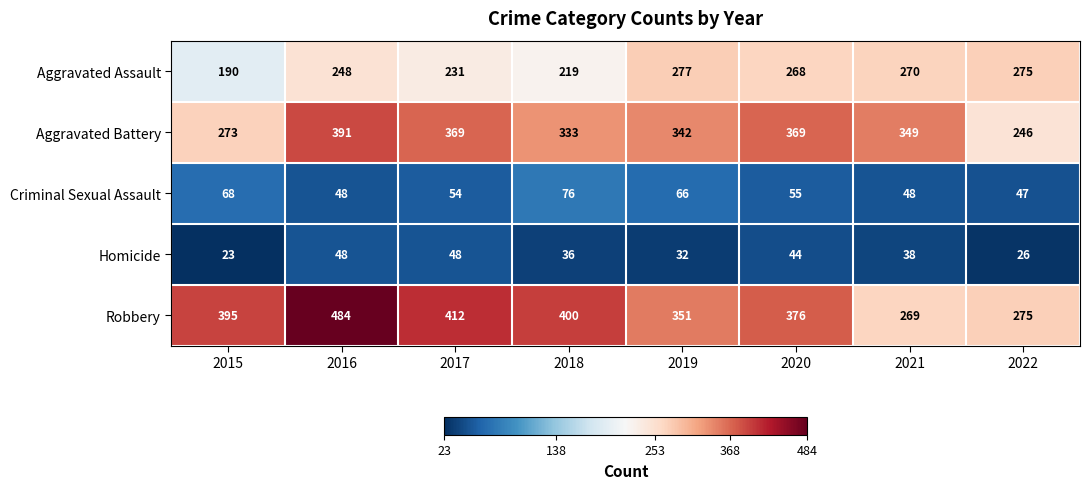

What is the total value across all series at 2022?

869